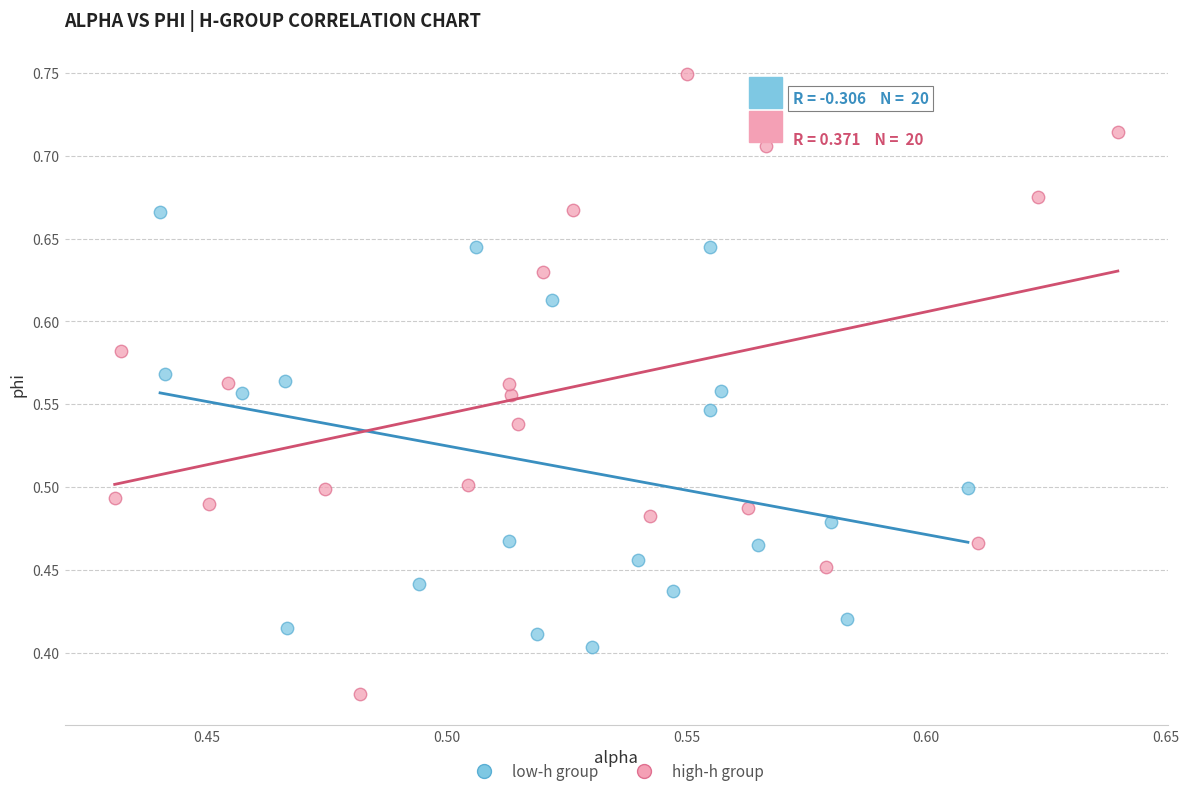

Which series contains the highest Y value?

high-h group